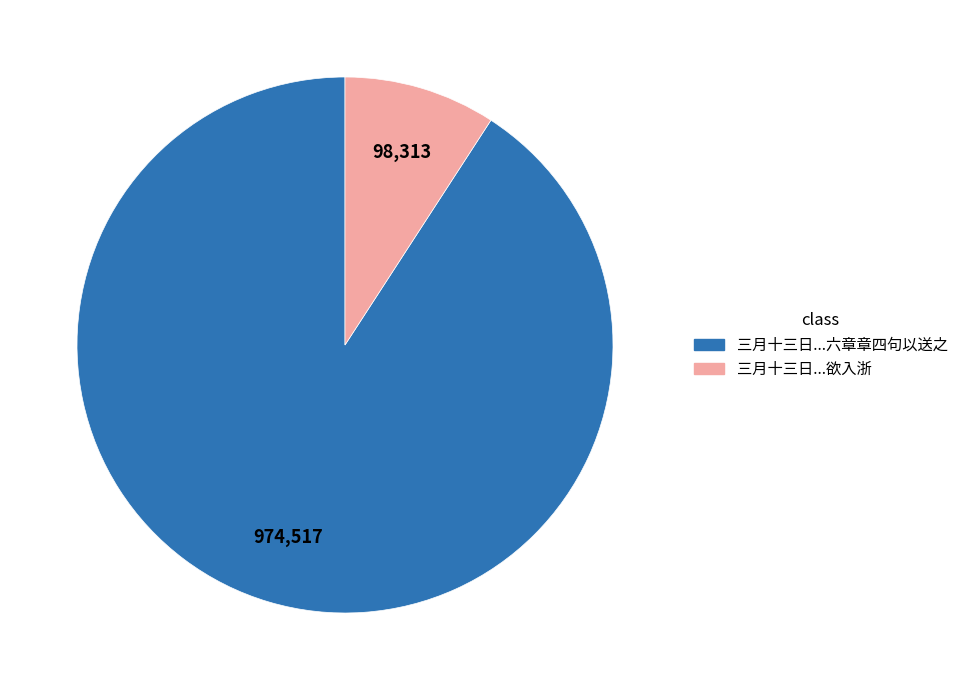

What is the ratio of the value at 三月十三日...六章章四句以送之 to the value at 三月十三日...欲入浙?

9.9